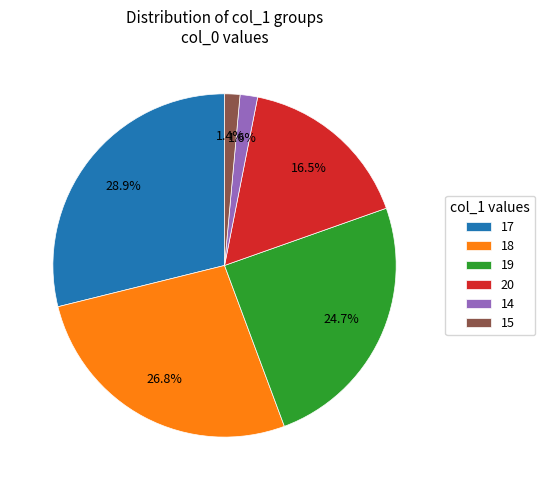

Is there any slice that represents more than half of the pie?

No